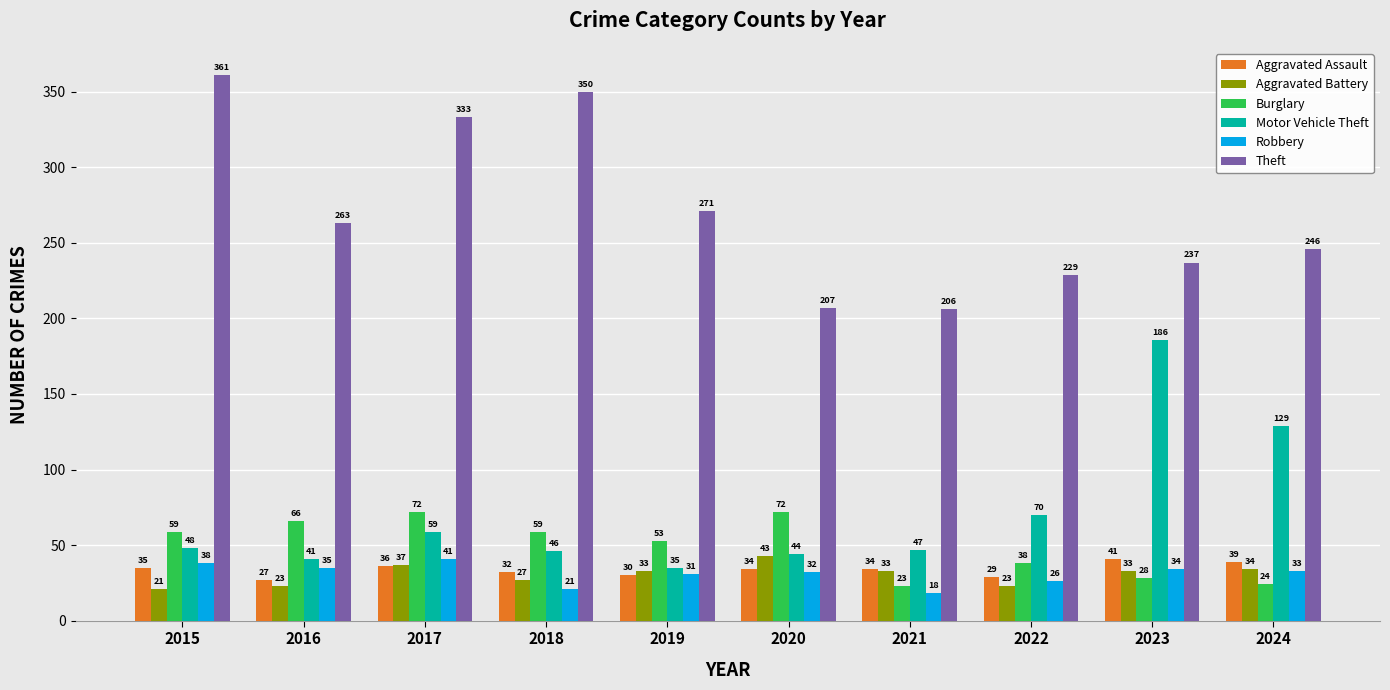

What is the minimum value for Robbery?

18